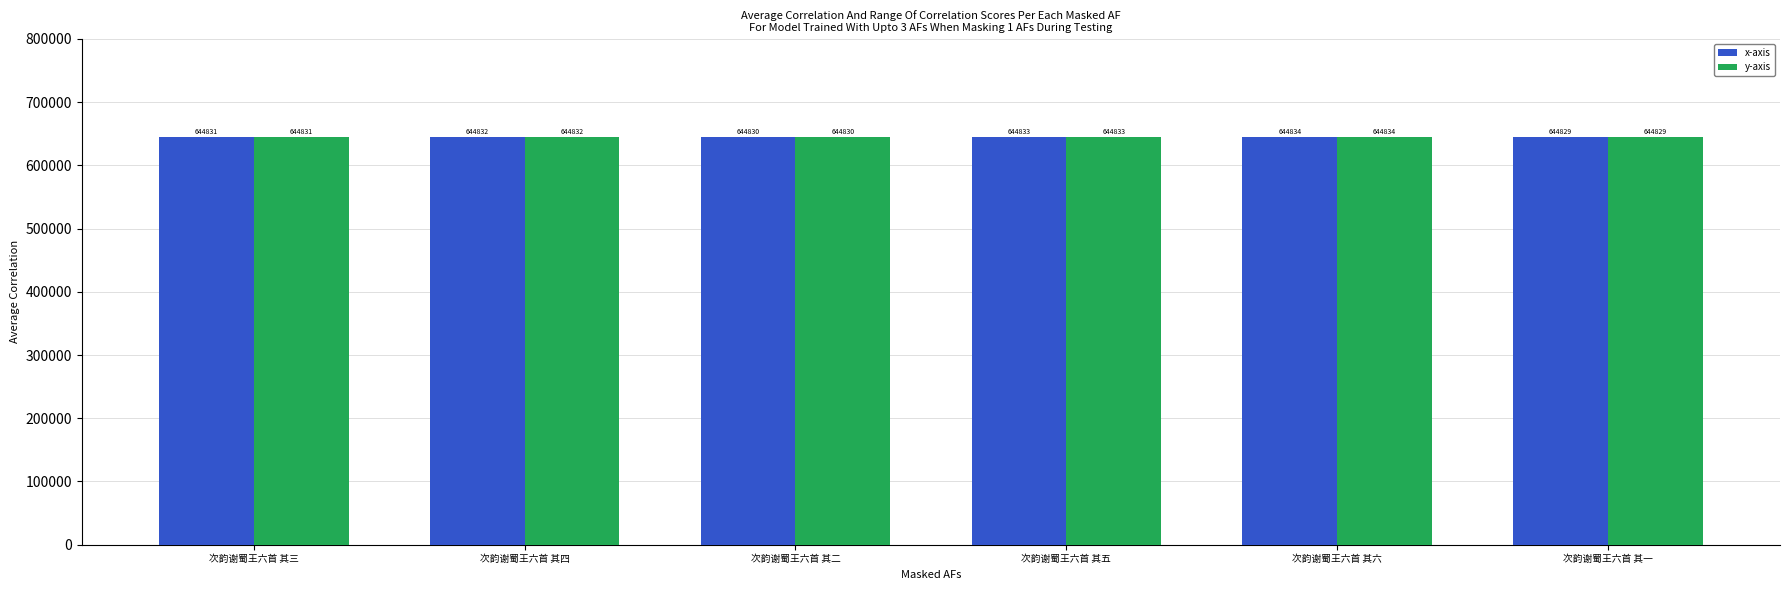

What are all the series names shown in the legend?

x-axis, y-axis